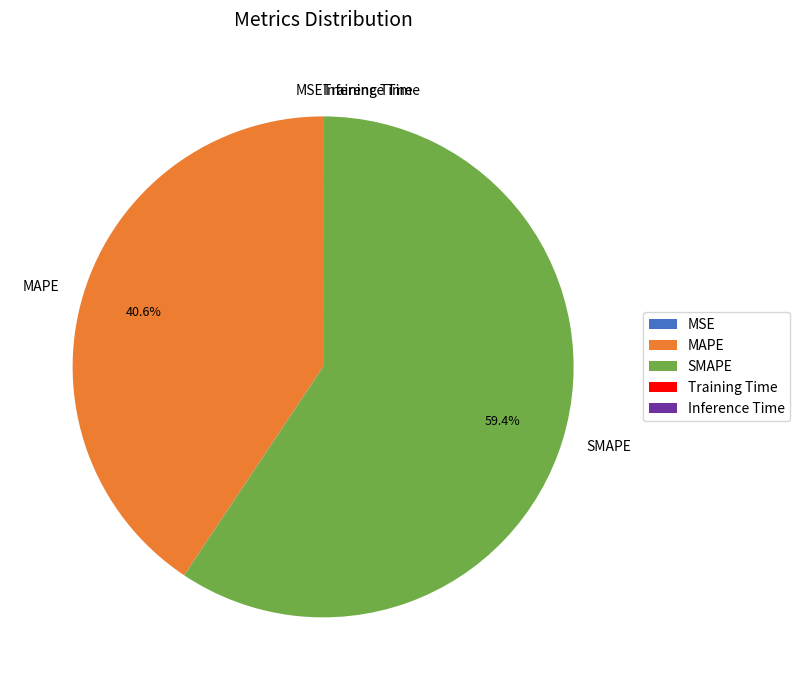

What portion of the pie excludes MAPE?

59.4%